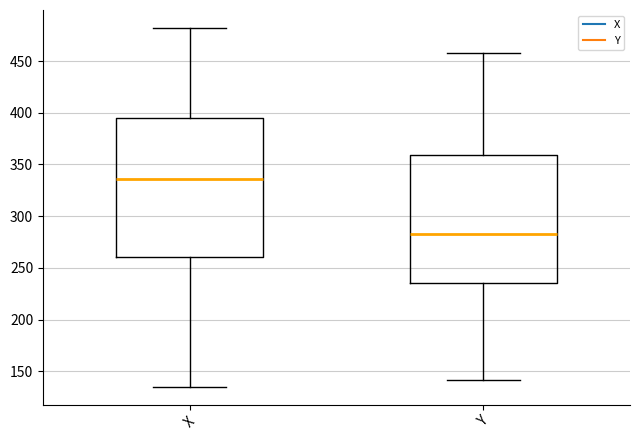

Which box has the lowest median line?

Y